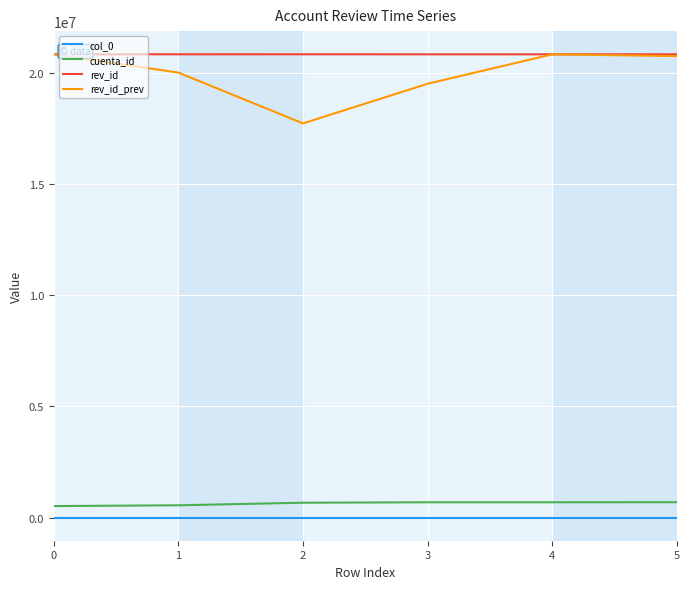

The value of rev_id_prev at 4 is 20847492. True or false?

True